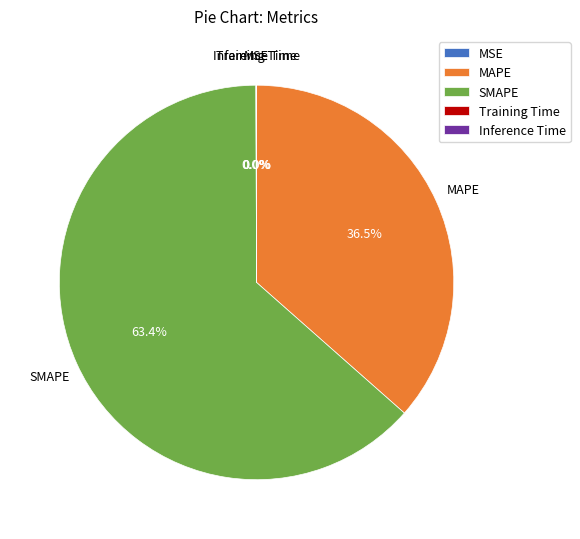

Which slice is the largest?

SMAPE